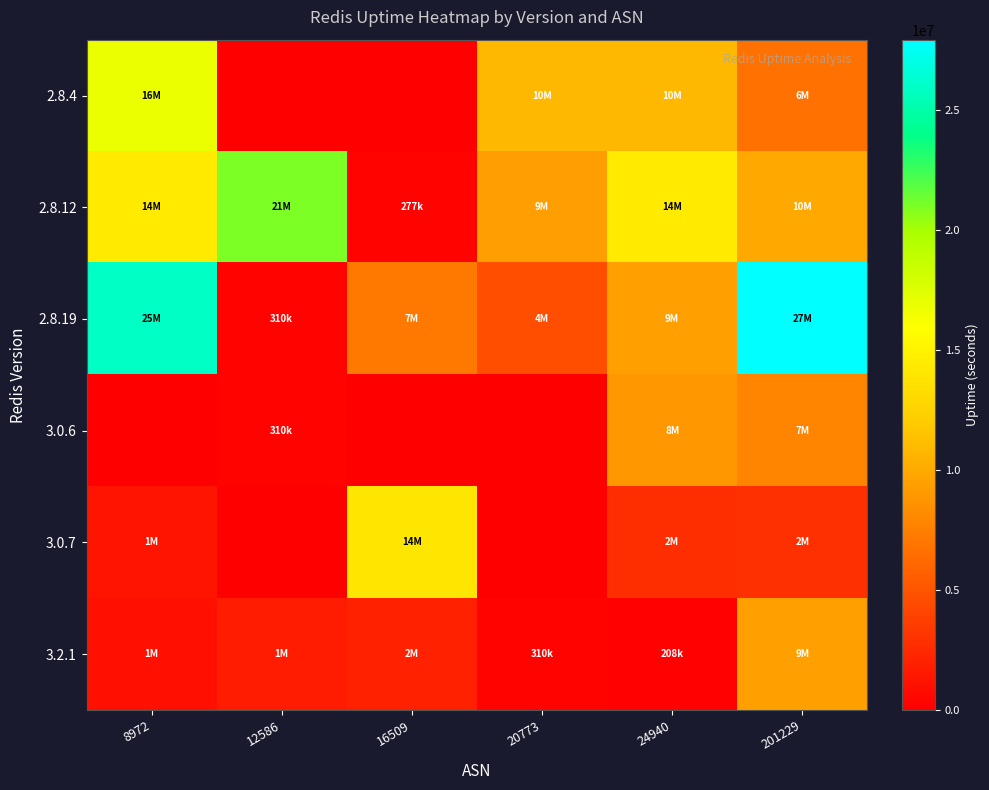

Rank the series at 24940 from highest to lowest value.

2.8.12, 2.8.4, 2.8.19, 3.0.6, 3.0.7, 3.2.1